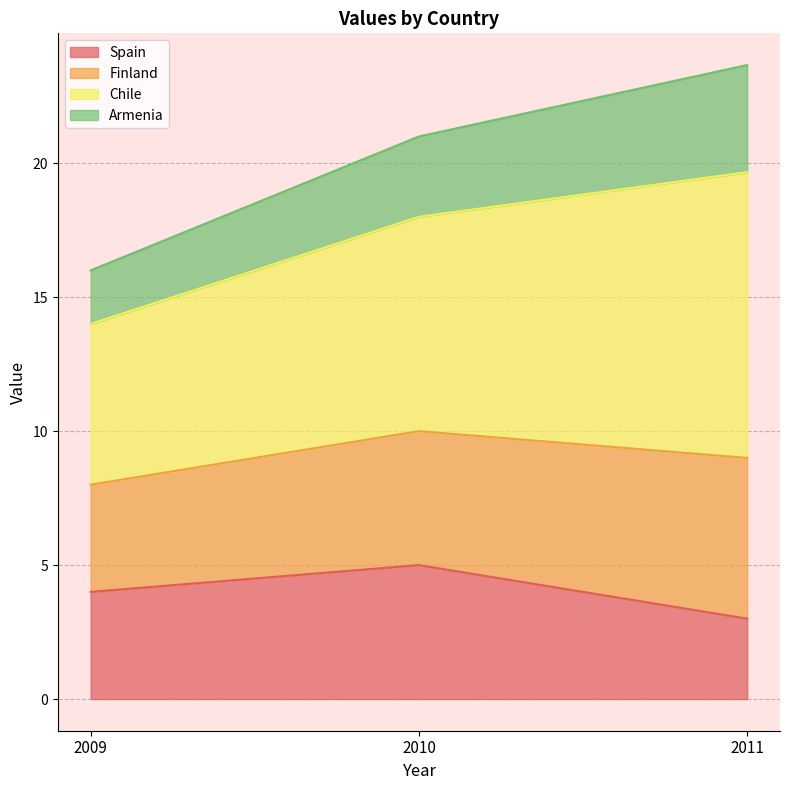

At which label does Finland reach its minimum?

2009